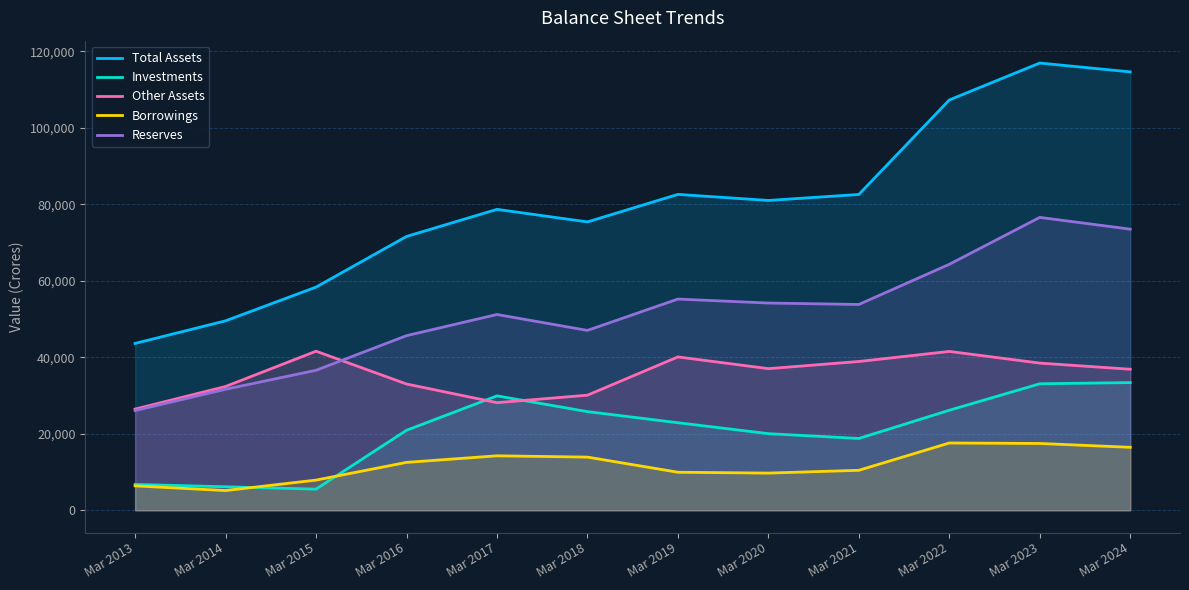

Reading left to right, what are all the values shown in this chart?

Total Assets: 43621	49533	58350	71590	78672	75391	82586	81000	82566	107276	116924	114609
Investments: 6765	6146	5532	20915	29913	25797	22887	20032	18775	26154	33073	33384
Other Assets: 26454	32368	41586	33016	28135	30090	40093	37024	38898	41531	38477	36873
Borrowings: 6381	5159	7891	12522	14241	13901	9947	9724	10451	17593	17467	16465
Reserves: 26072	31636	36598	45651	51184	47022	55216	54179	53805	64307	76570	73488